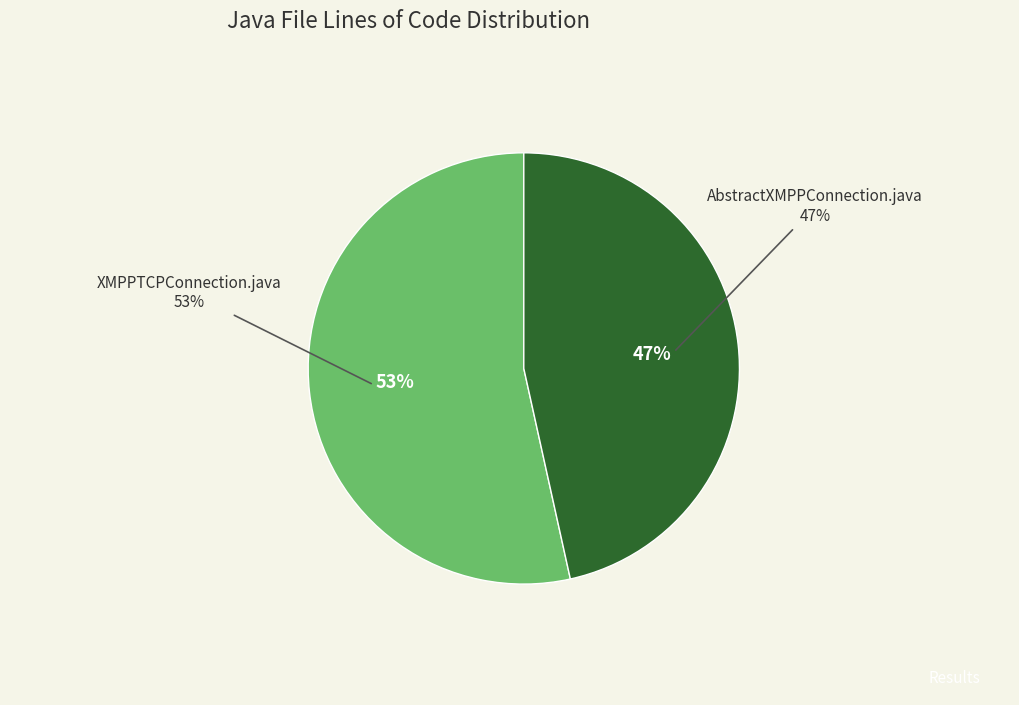

What percentage is the AbstractXMPPConnection.java slice, to the nearest percent?

47%